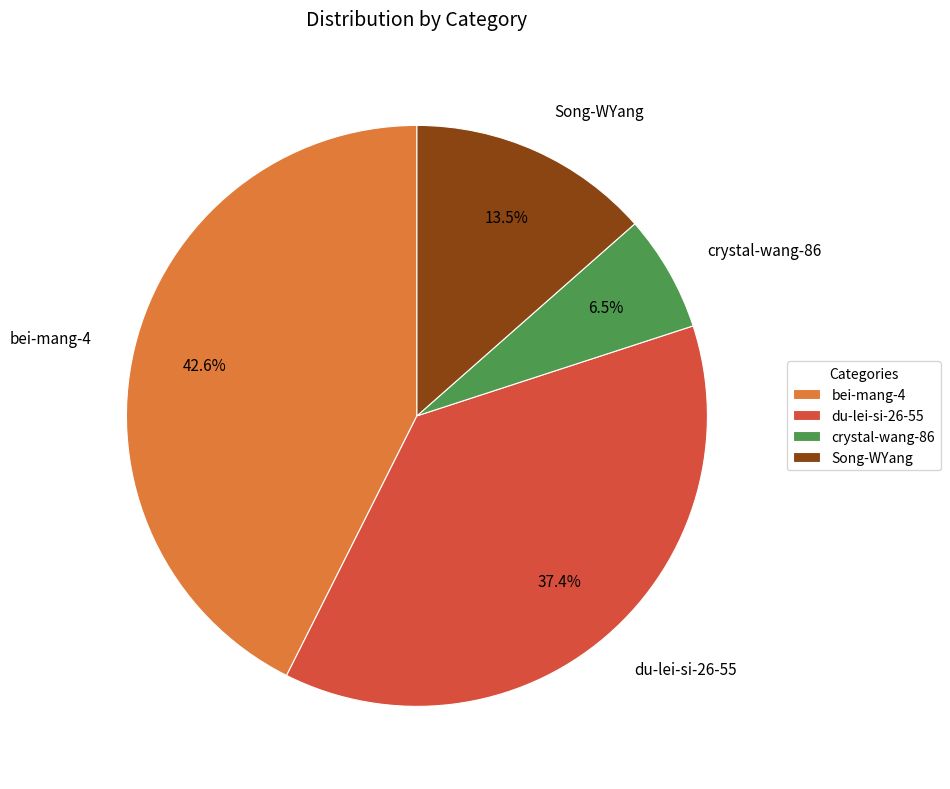

What is the largest slice in the pie chart?

bei-mang-4